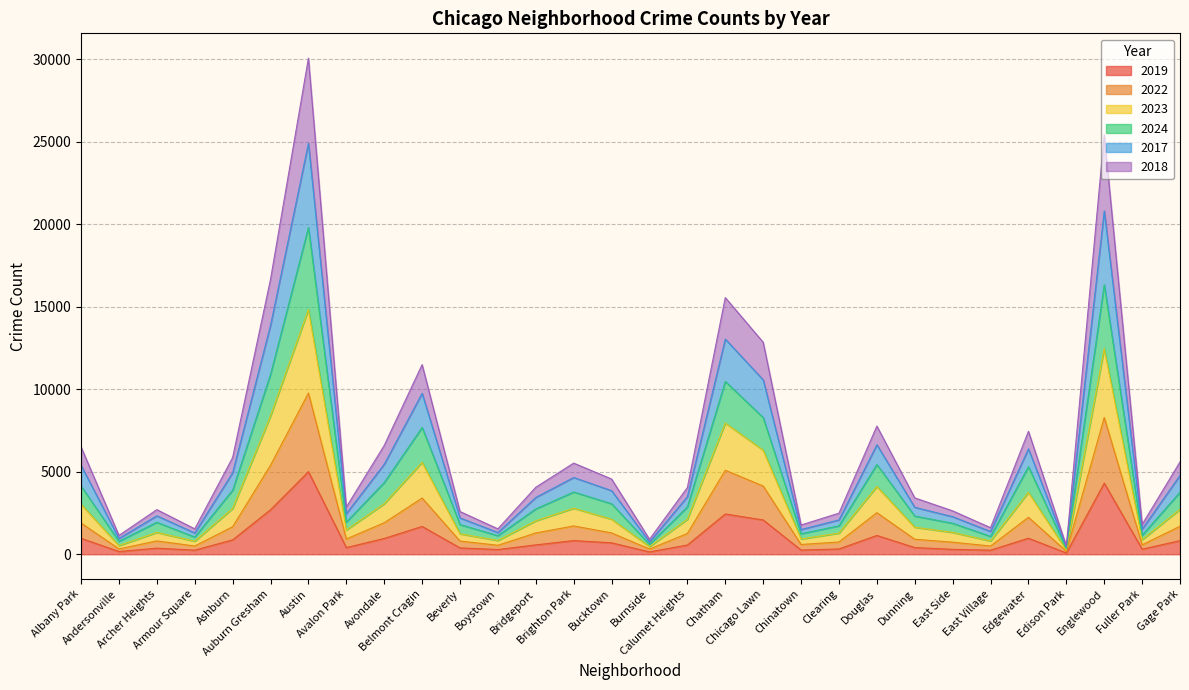

True or false: 2017 and 2019 intersect in this chart.

False